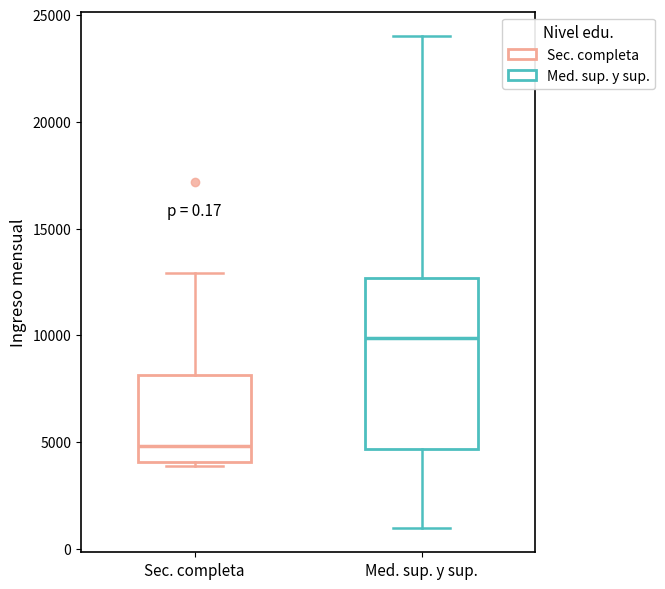

Which box has the highest median line?

Med. sup. y sup.